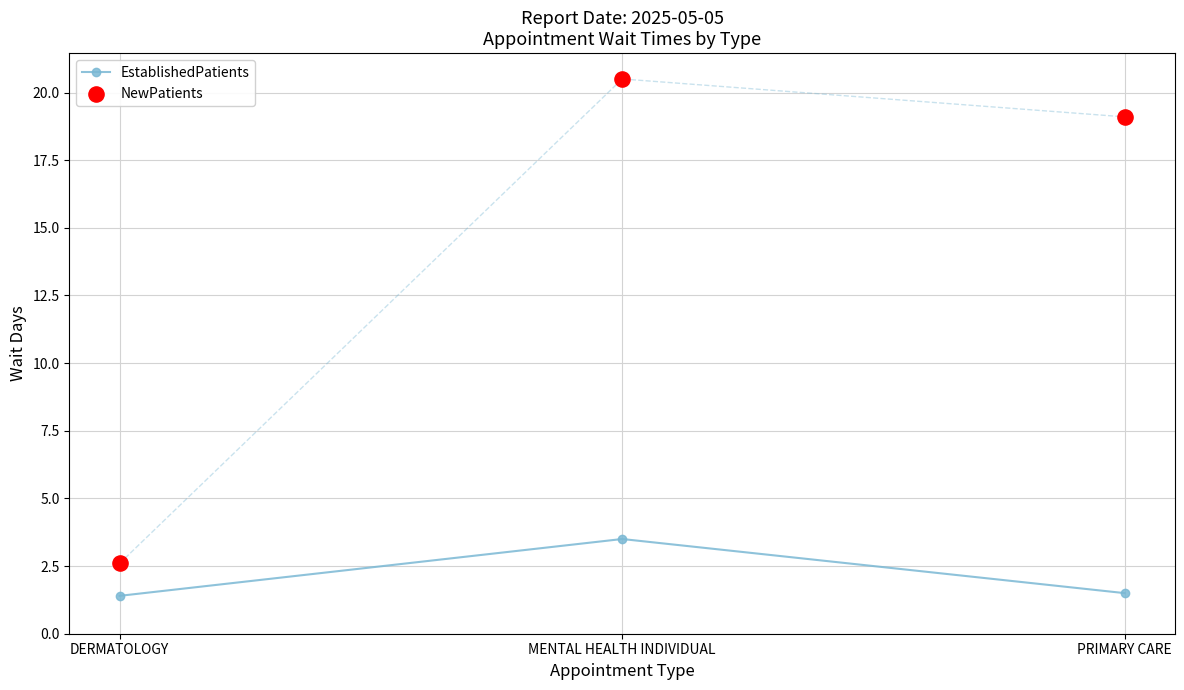

At how many categories does at least one series exceed 11?

2